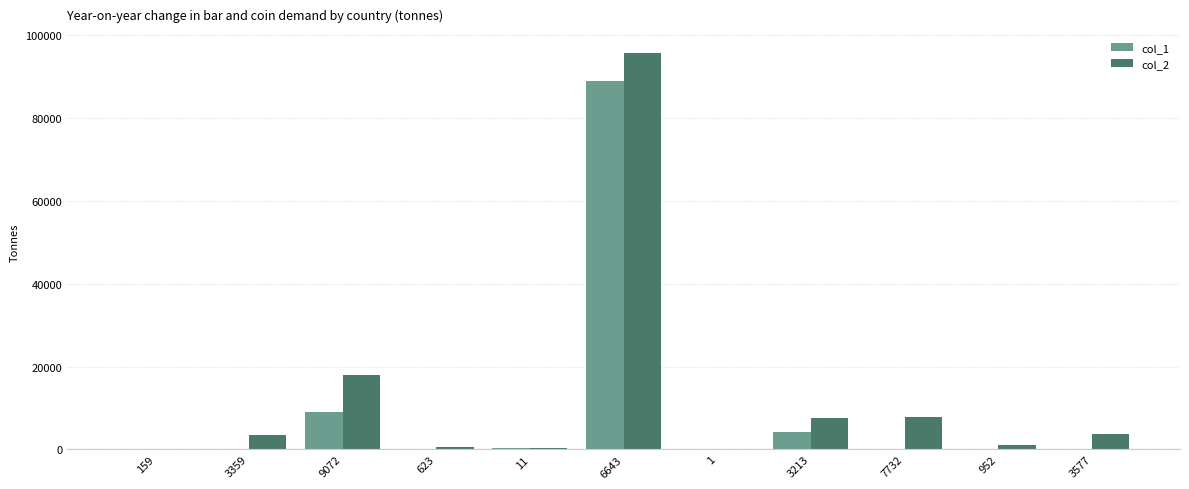

What is the average value of the col_2 series?

12564